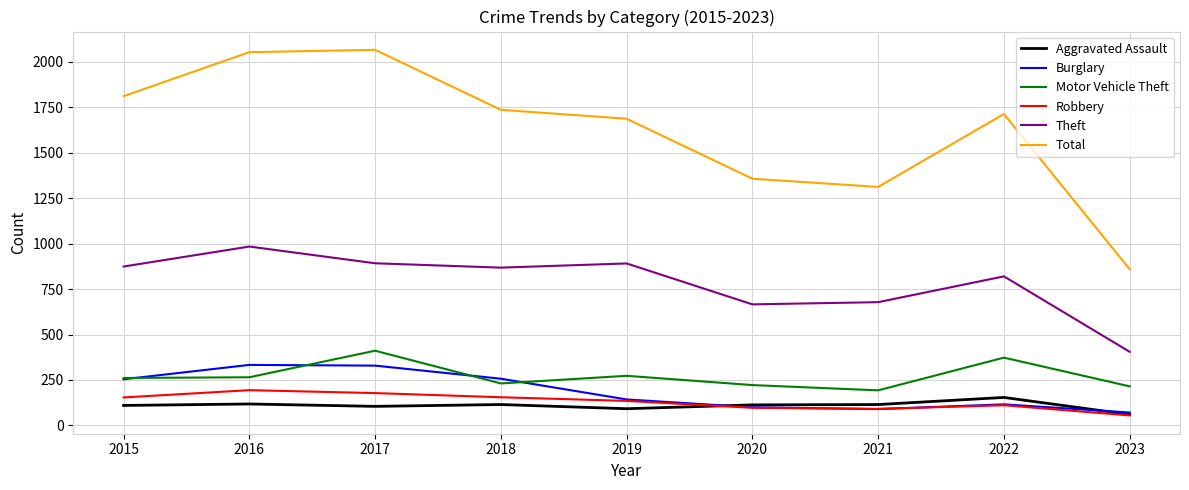

What are all the series names shown in the legend?

Aggravated Assault, Burglary, Motor Vehicle Theft, Robbery, Theft, Total